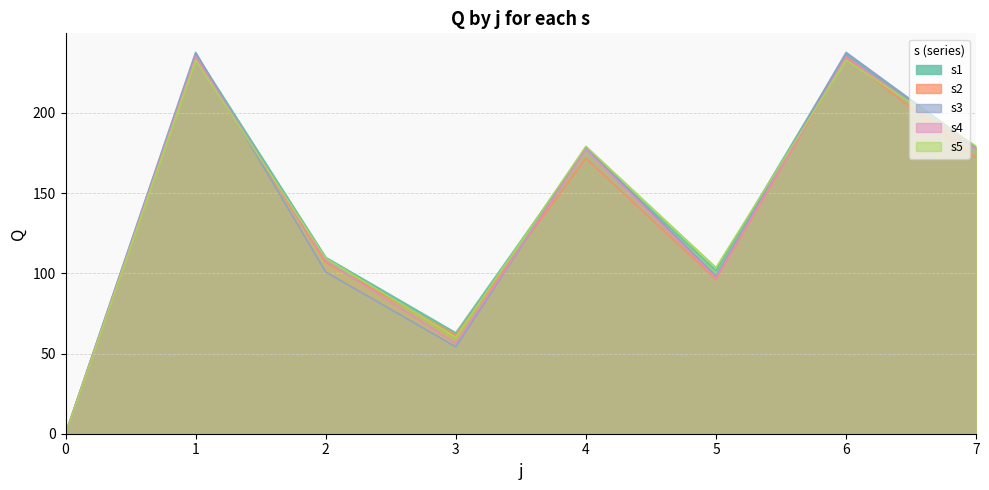

Rank the categories by s3 value from highest to lowest.

1, 6, 4, 7, 2, 5, 3, 0